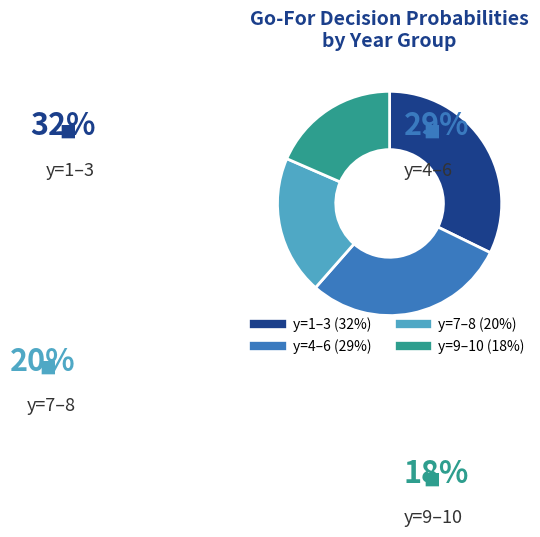

Is there any slice that represents more than half of the pie?

No